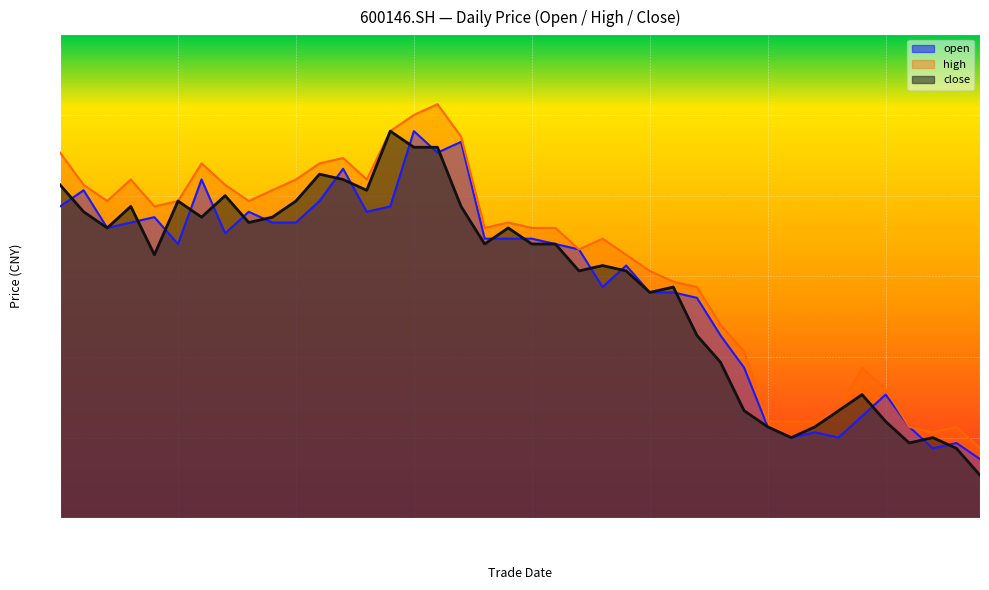

What are all the series names shown in the legend?

open, high, close